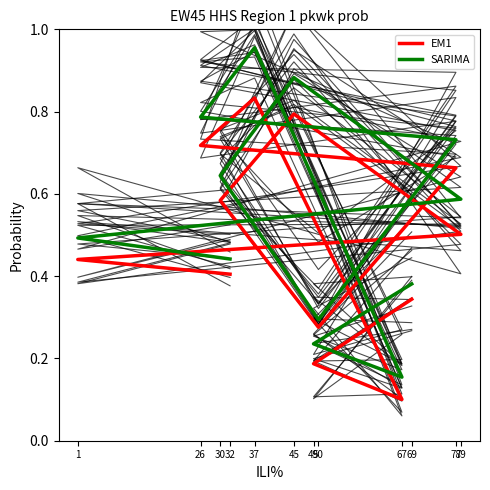

Where is the first local minimum for EM1?

50